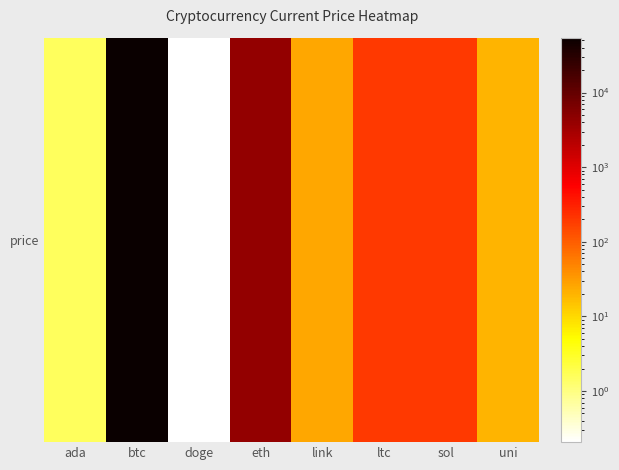

What is the difference between the maximum and minimum values?

54443.8